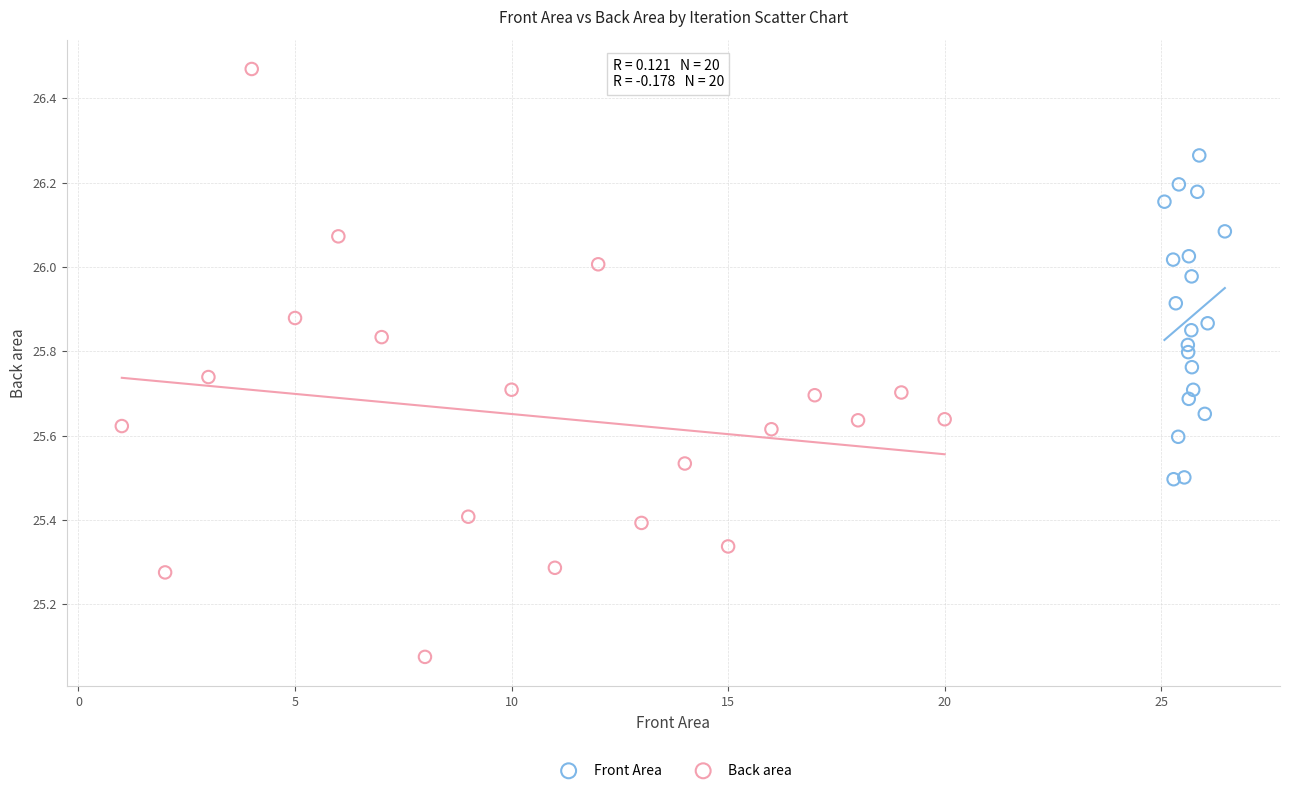

Which series contains the highest Y value?

Back area